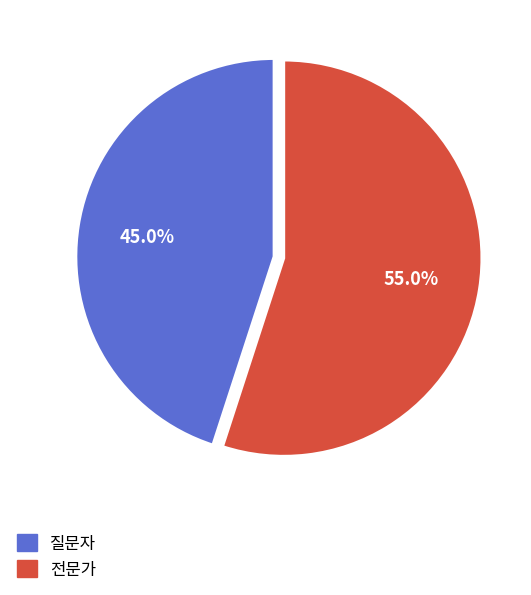

Count the number of slices in the pie.

2